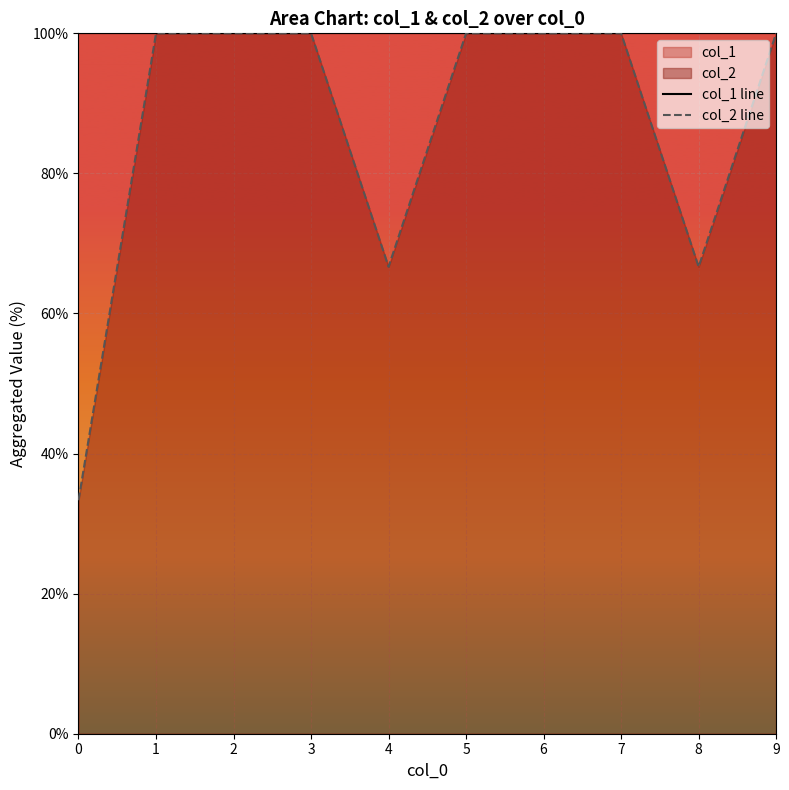

At which category is the sum across all series the highest?

1